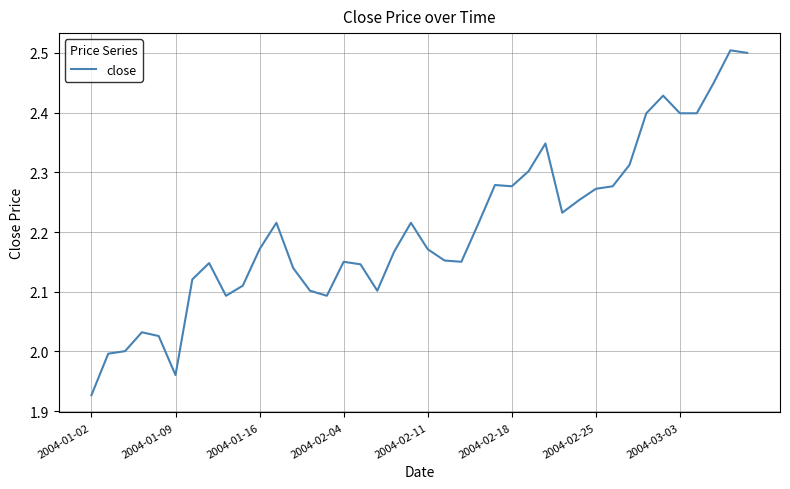

What is the greatest value displayed?

2.5